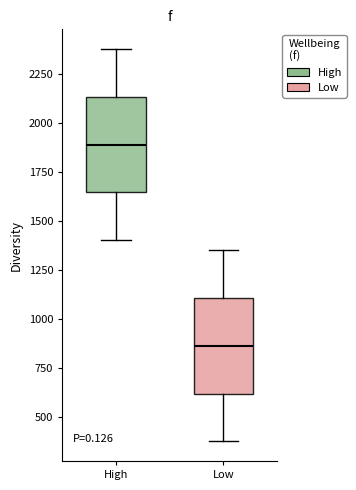

Reading left to right, transcribe this box plot: for each box, give where its median line is, the range the box spans, and where its two whiskers end, as read against the y-axis. The values are not printed on the chart, so give them approximately, as read against the axis.

High: median 1900, box 1650 to 2150, whiskers 1400 to 2400
Low: median 850, box 600 to 1100, whiskers 400 to 1350